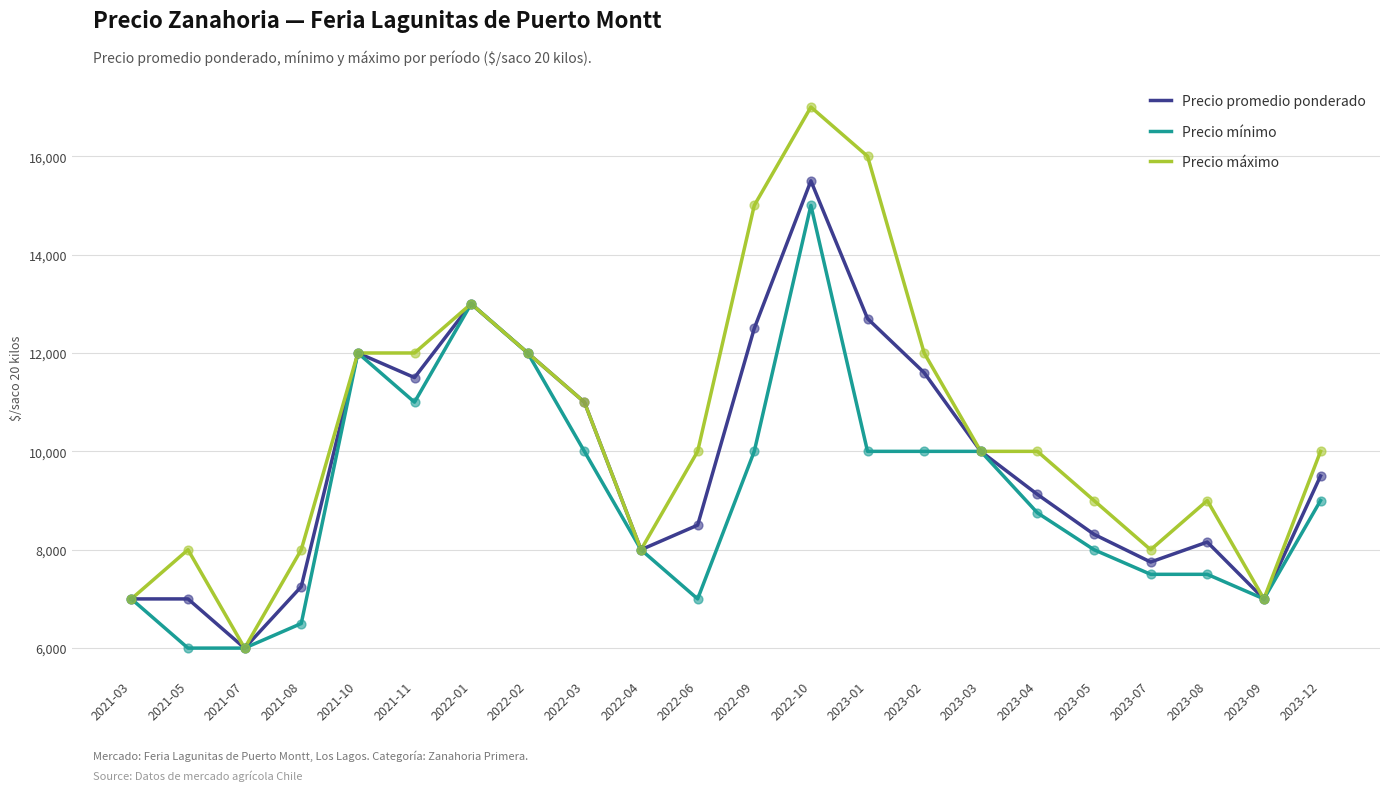

Which series has the largest total across all categories?

Precio máximo